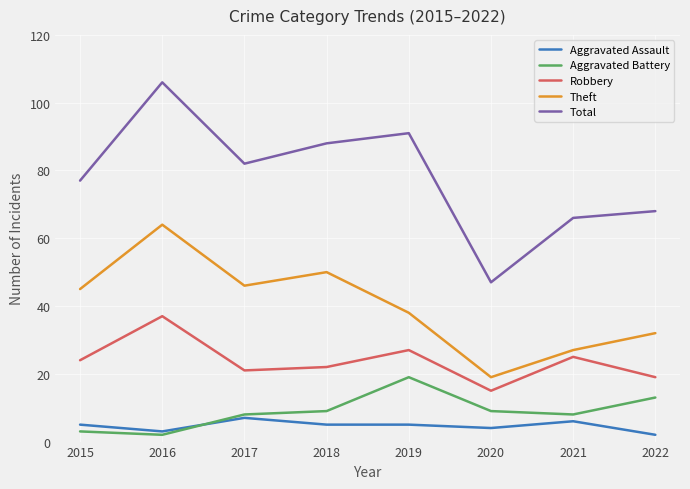

List the series in order of their peak value, highest first.

Total, Theft, Robbery, Aggravated Battery, Aggravated Assault